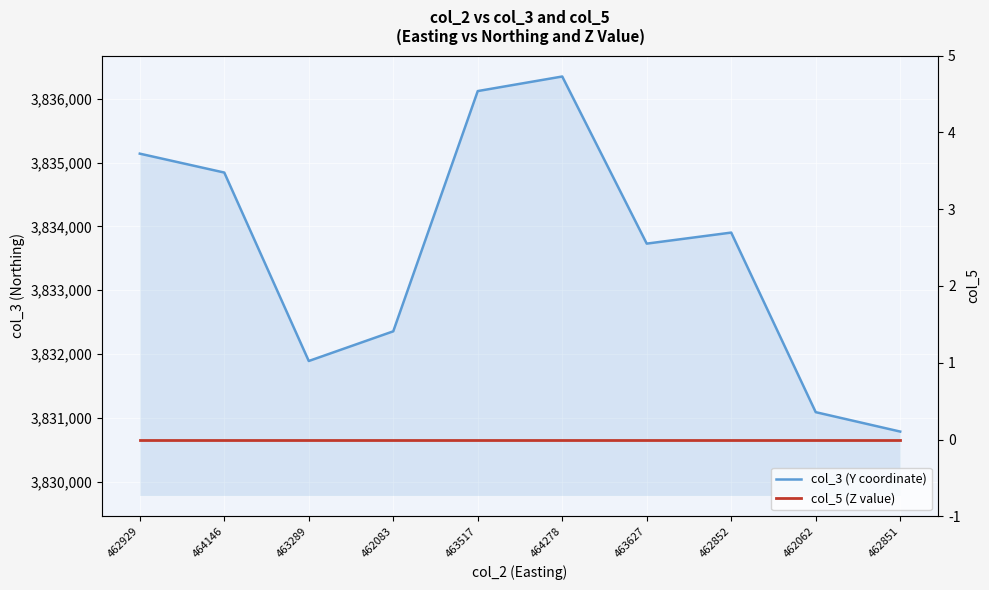

At 464278, list the series in order from smallest to largest.

col_5 (Z value), col_3 (Y coordinate)